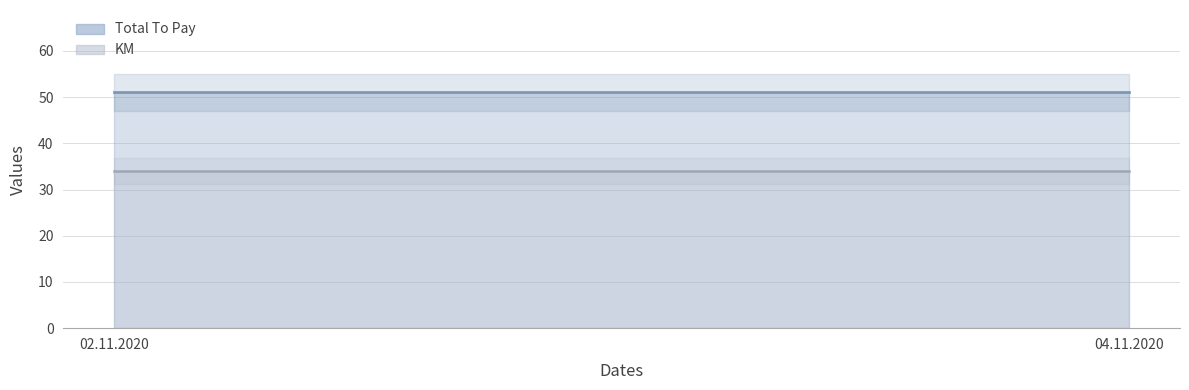

What is the sum of the Total To Pay values at 04.11.2020 and 02.11.2020?

102